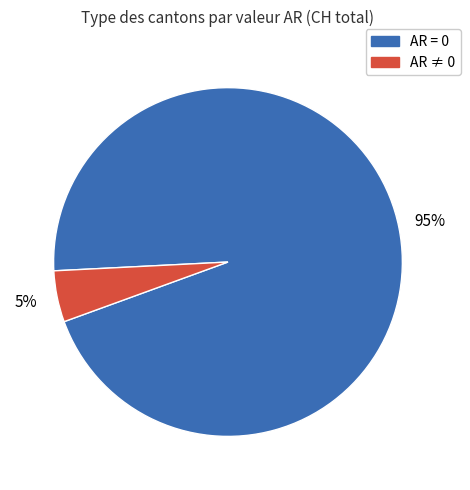

Does any single category account for the majority?

Yes